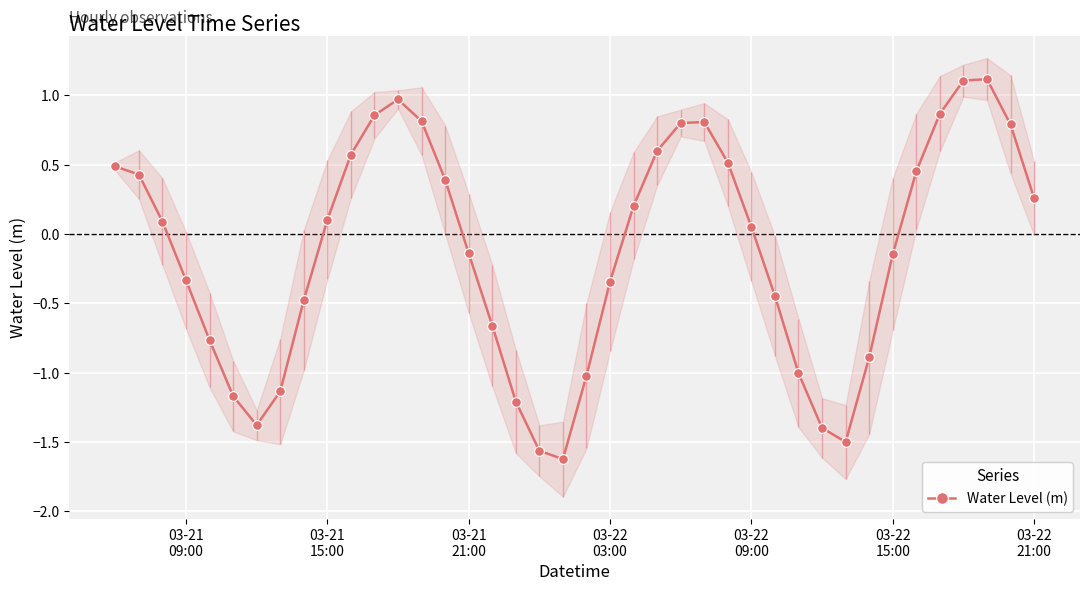

What is the sum of all values?

-4.9